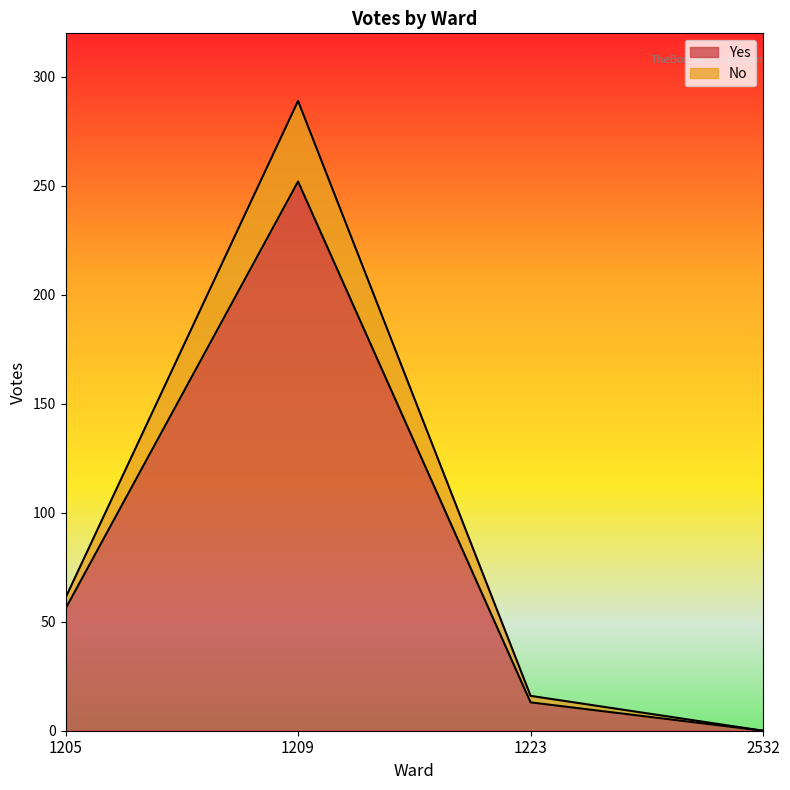

At how many categories does at least one series exceed 216?

1